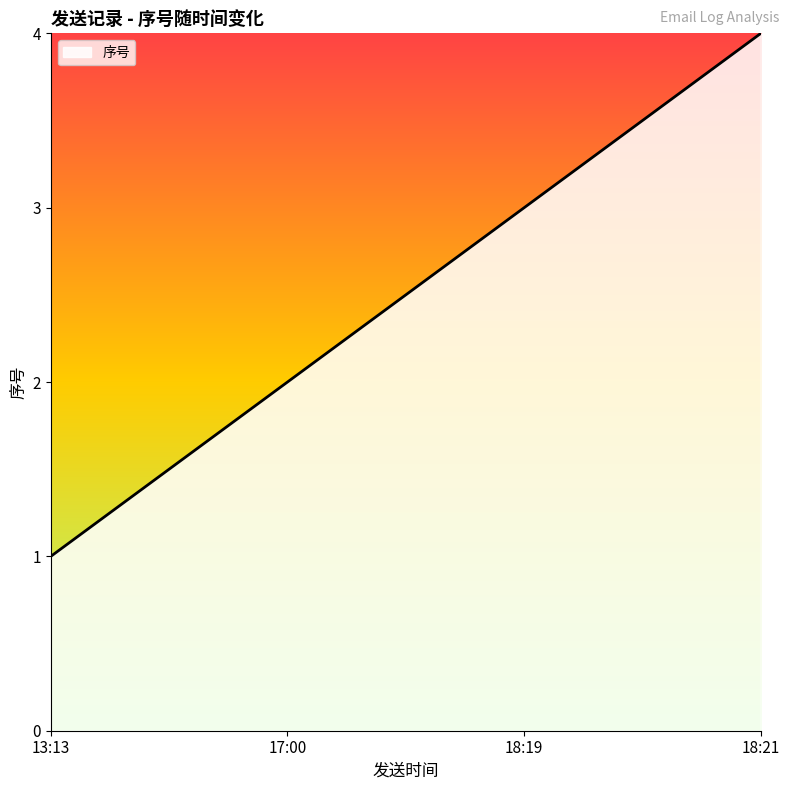

What is the sum of the values at 18:19 and 13:13?

4